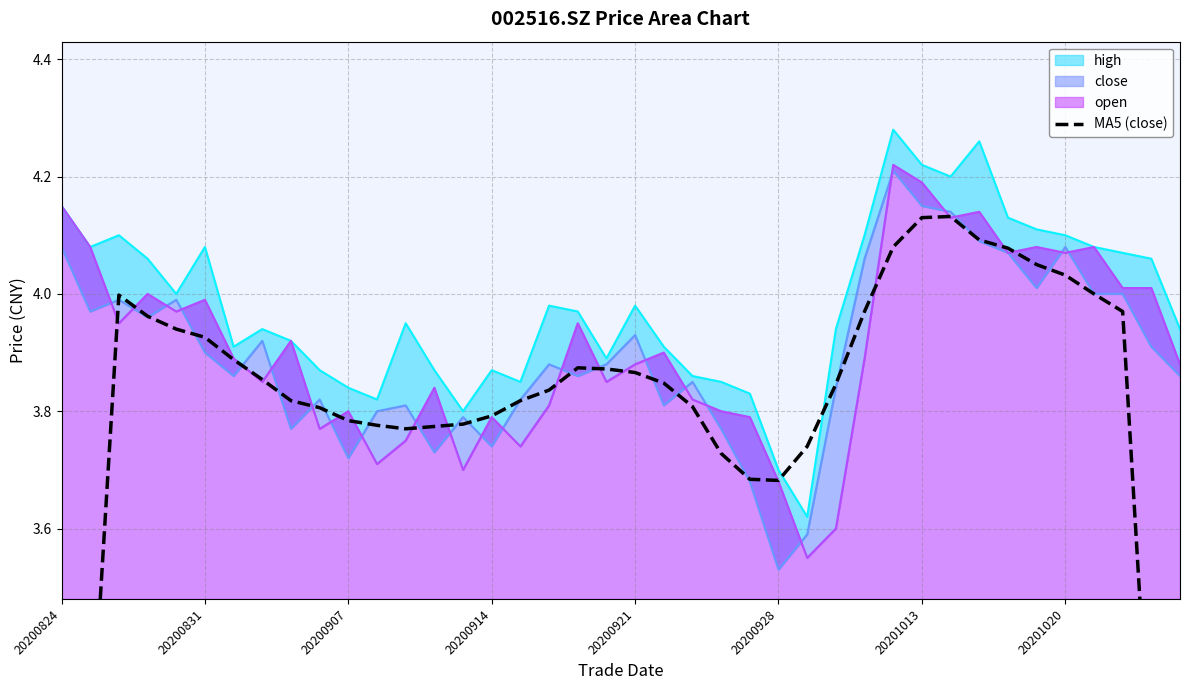

Count the number of values greater than 3.

38